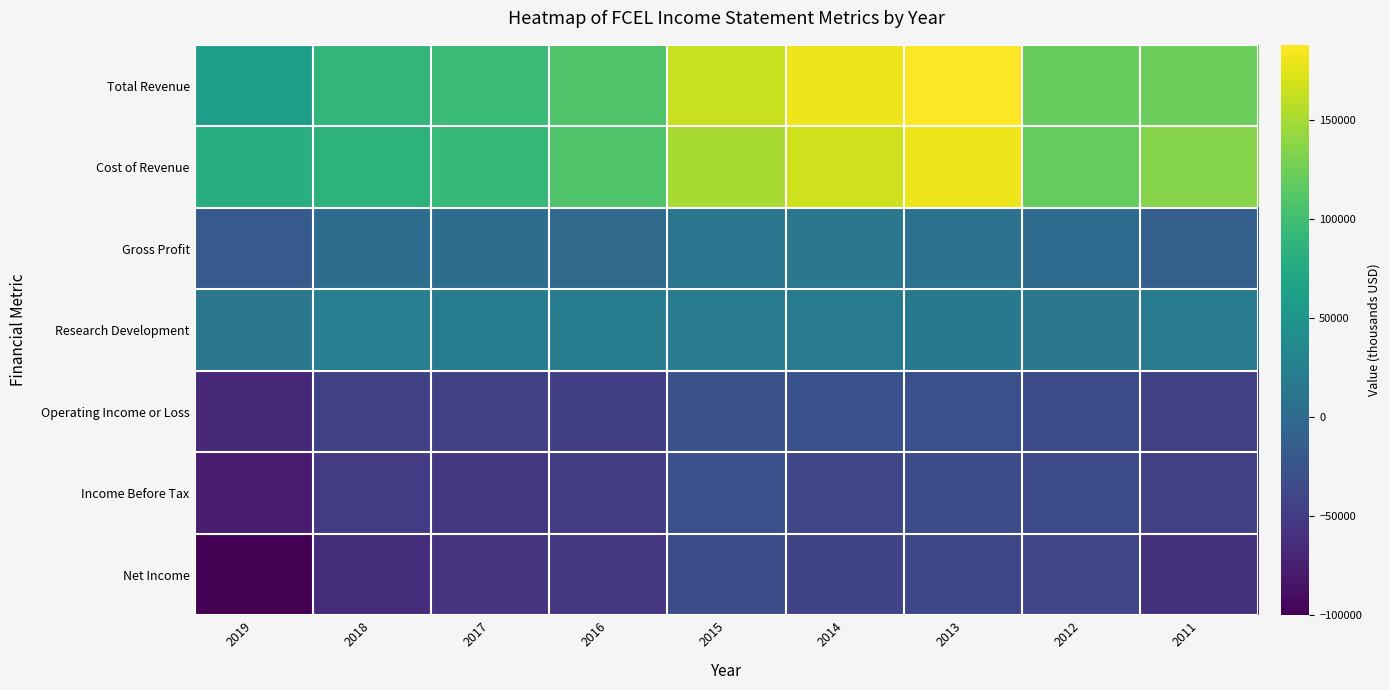

Which label corresponds to the smallest value in the chart?

2019